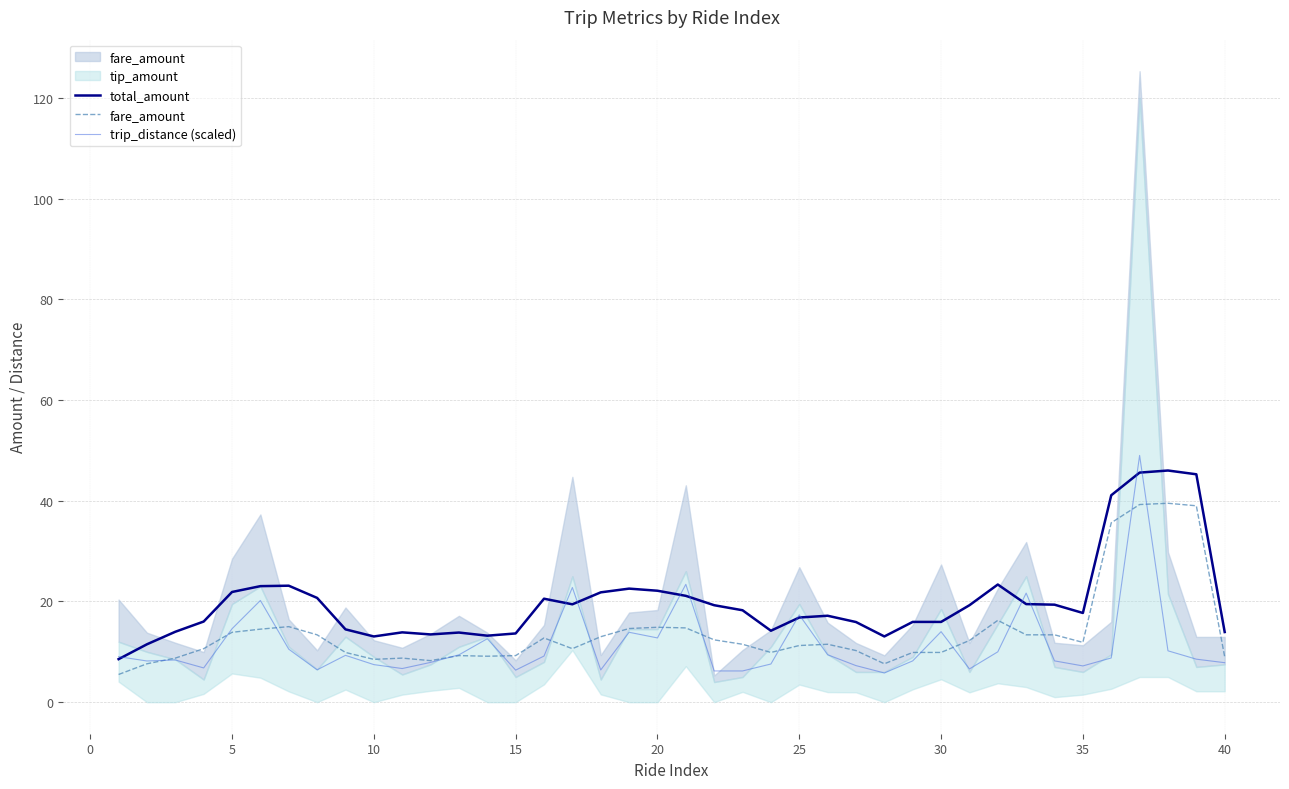

True or false: total_amount has a value of 74.0 at 37.

False